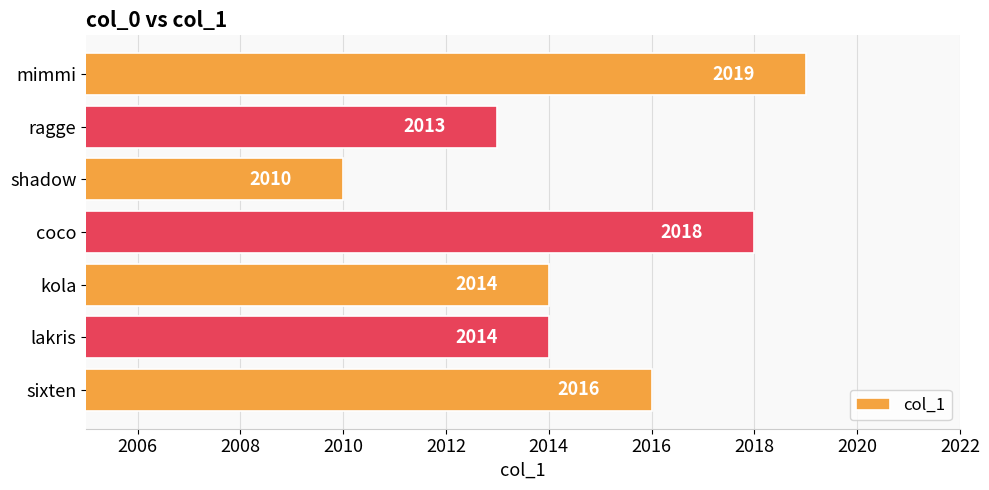

What is the greatest value displayed?

2019